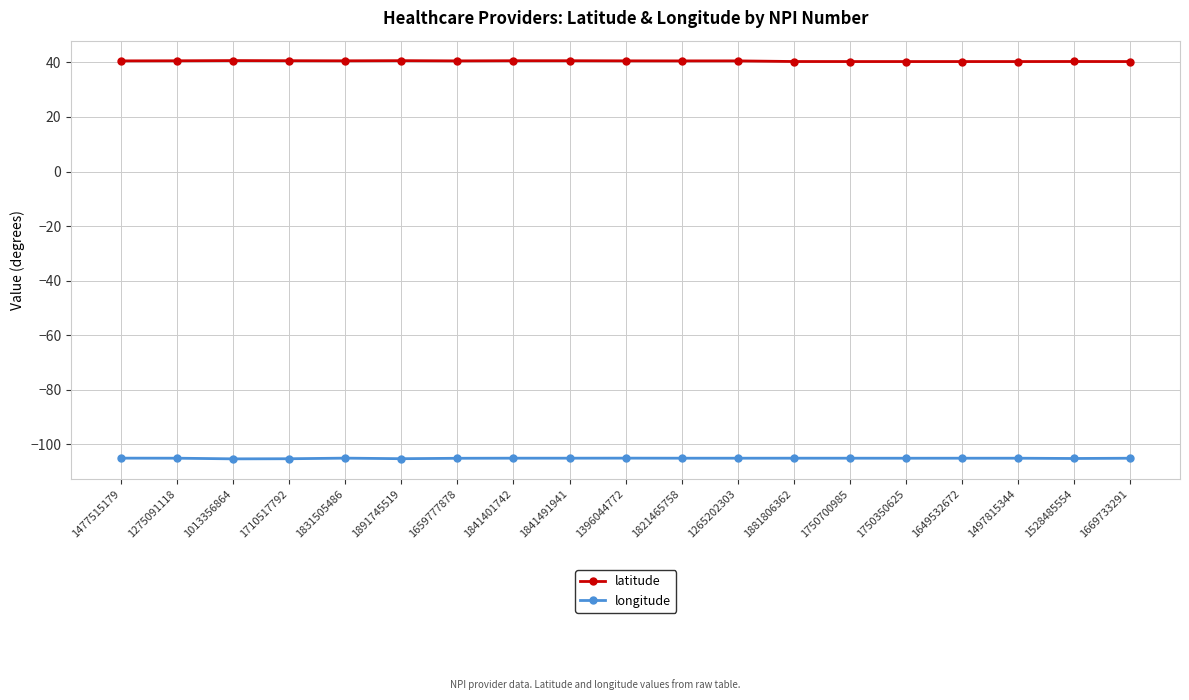

What are all the series names shown in the legend?

latitude, longitude